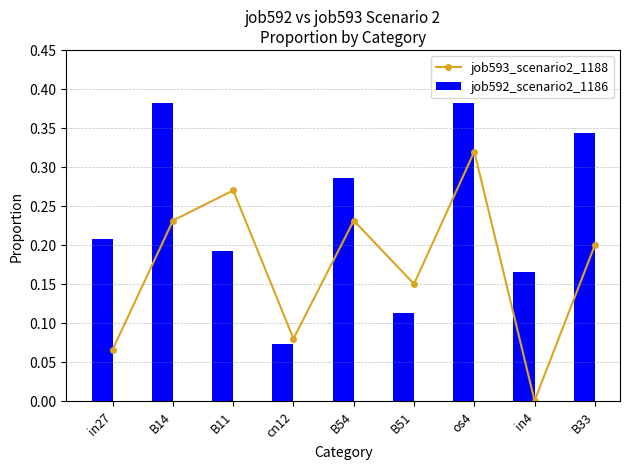

Reading left to right, transcribe all the data shown in this chart.

job593_scenario2_1188: in27=0.1	B14=0.2	B11=0.3	cn12=0.1	B54=0.2	B51=0.1	os4=0.3	in4=0.0	B33=0.2
job592_scenario2_1186: in27=0.2	B14=0.4	B11=0.2	cn12=0.1	B54=0.3	B51=0.1	os4=0.4	in4=0.2	B33=0.3